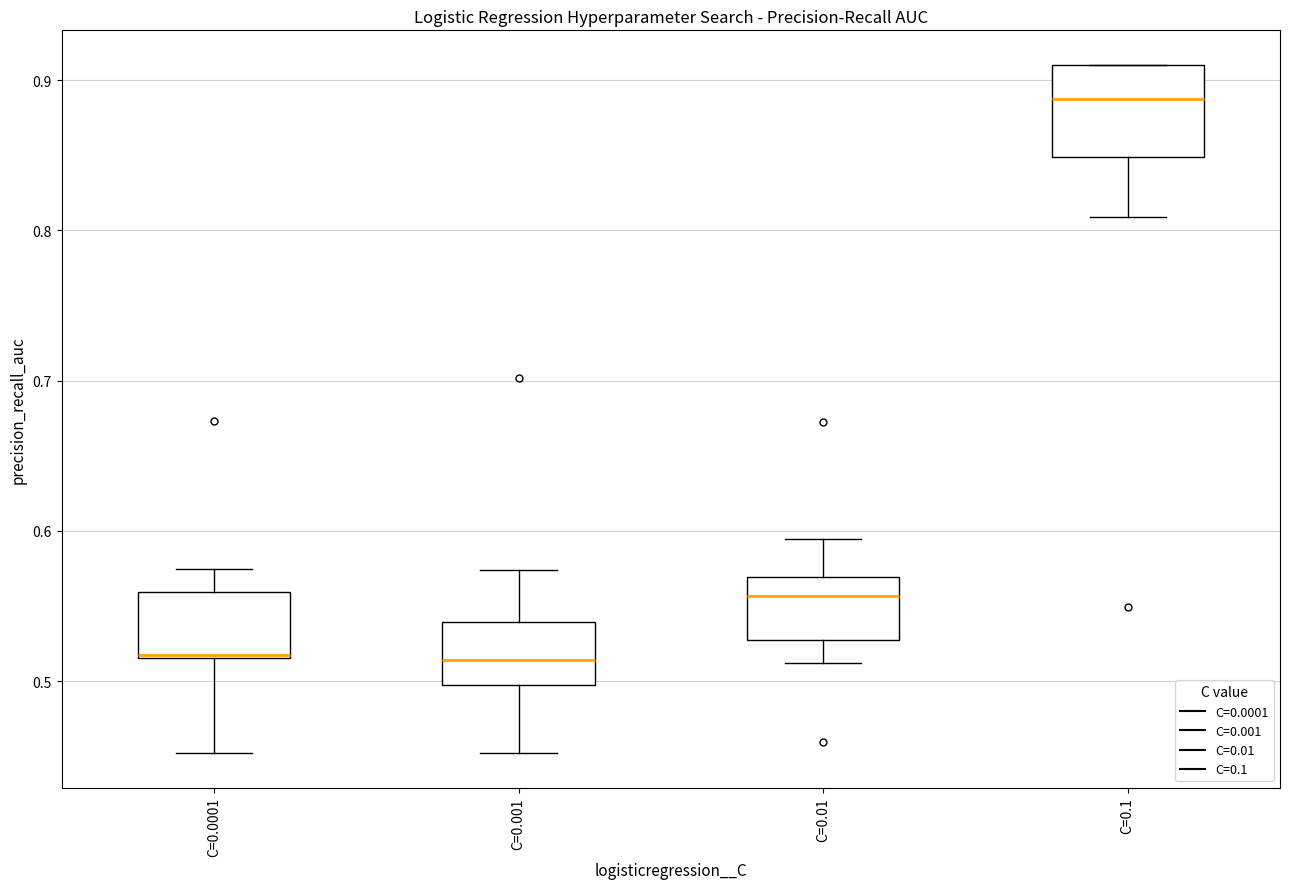

Where does the upper whisker of the box for C=0.0001 end on the y-axis? The values are not printed on the chart, so give them approximately, as read against the axis.

0.57